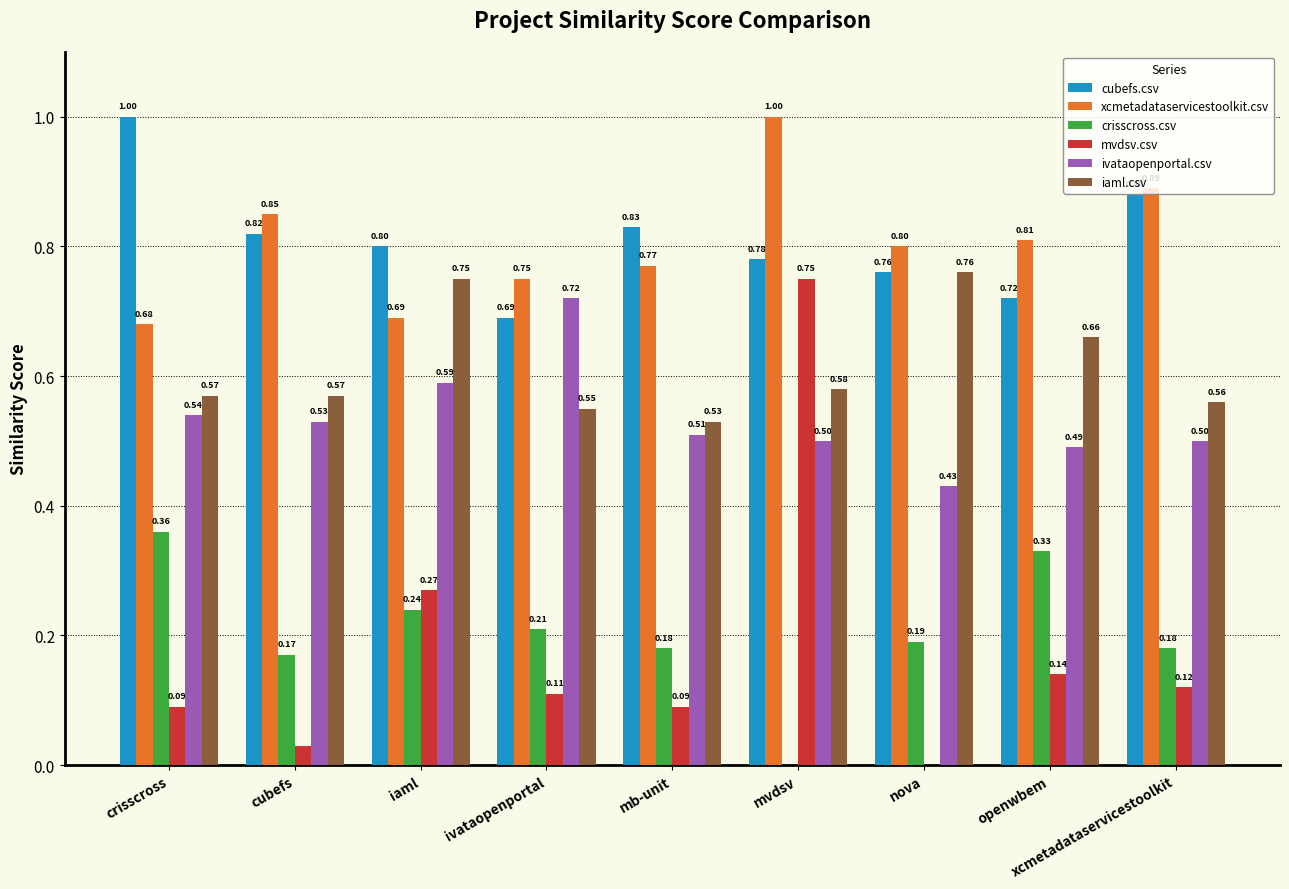

How many groups of bars are there?

9